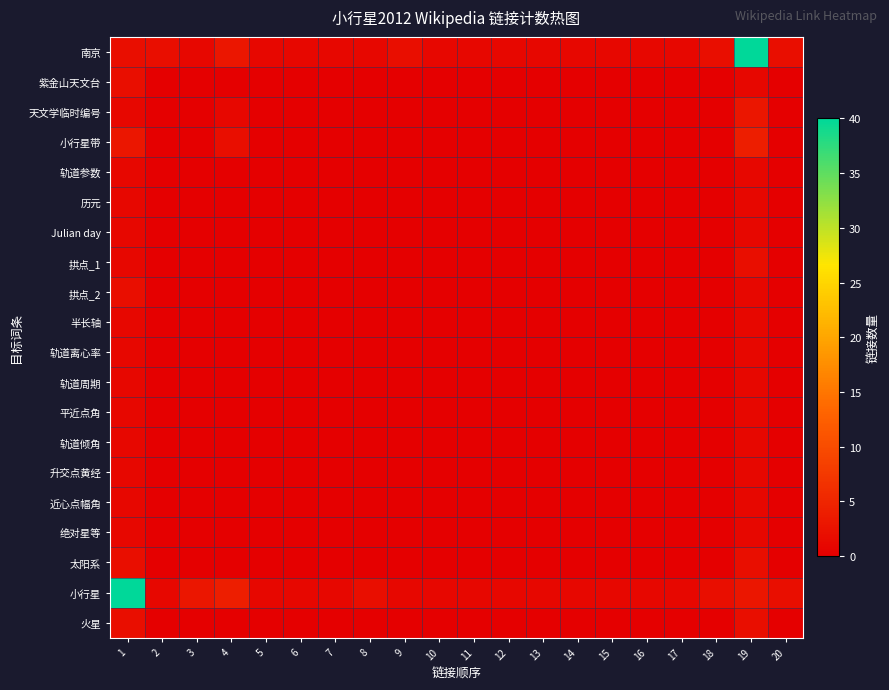

What is the difference between the highest and lowest values at 14?

1